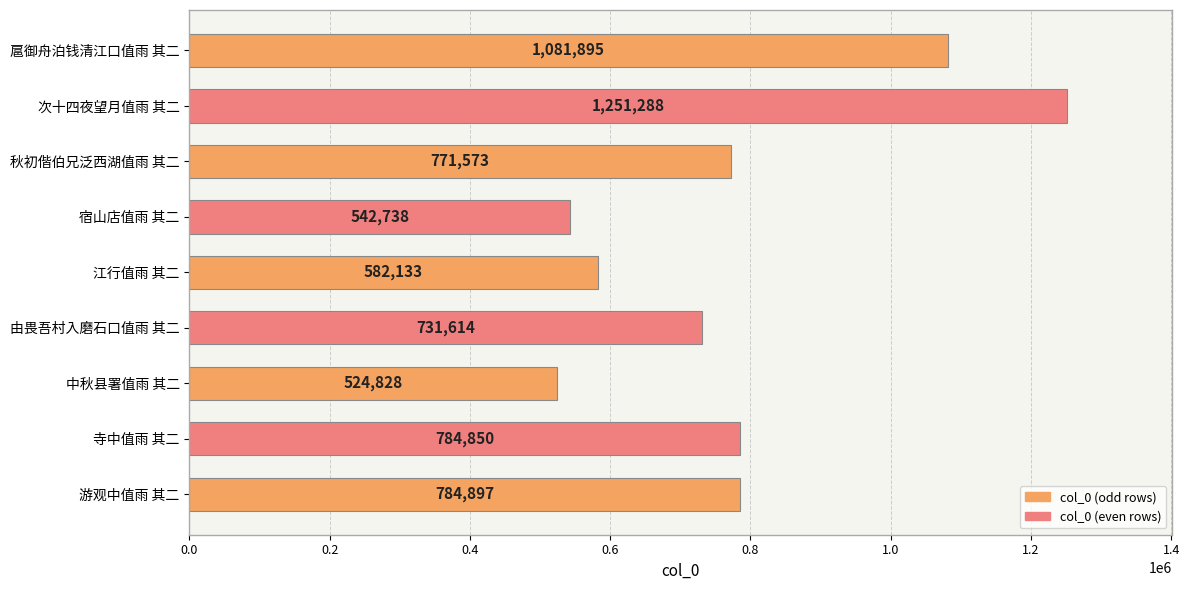

Is it true that the value at 宿山店值雨 其二 is 542738?

True